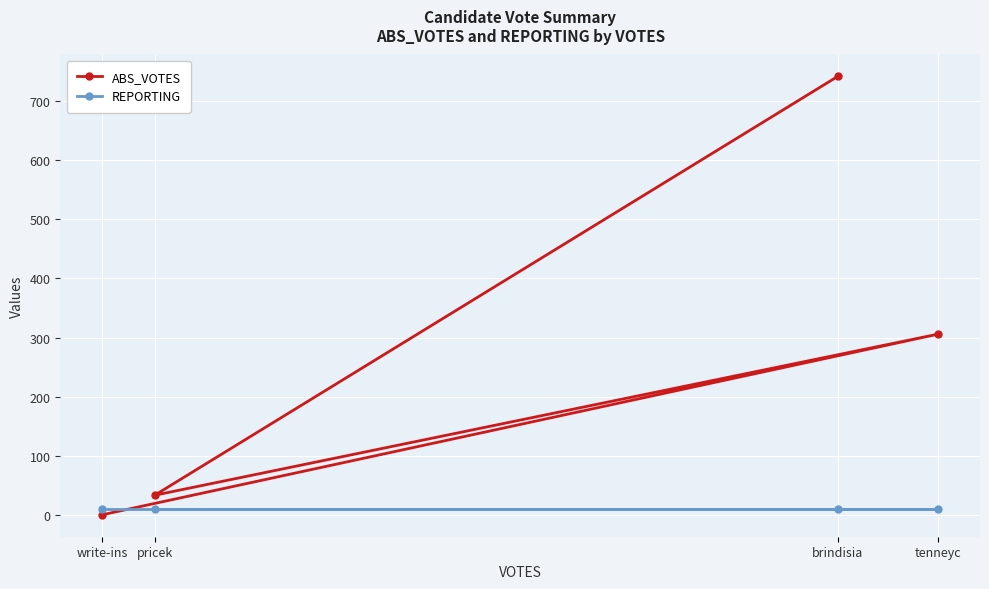

What is the label of the 4th point from the left?

tenneyc